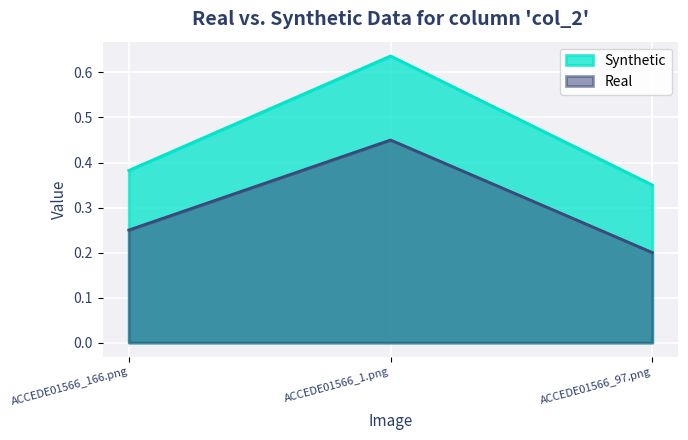

How many lines are shown in the chart?

2